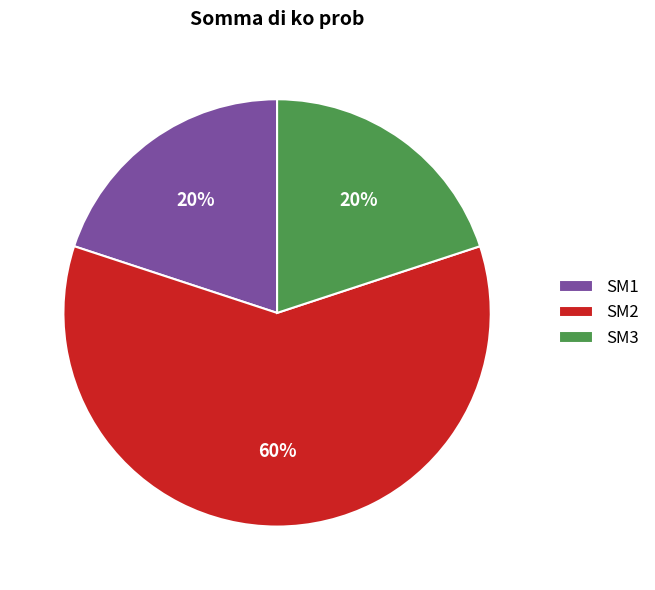

To the nearest percent, what is the average slice percentage?

33%